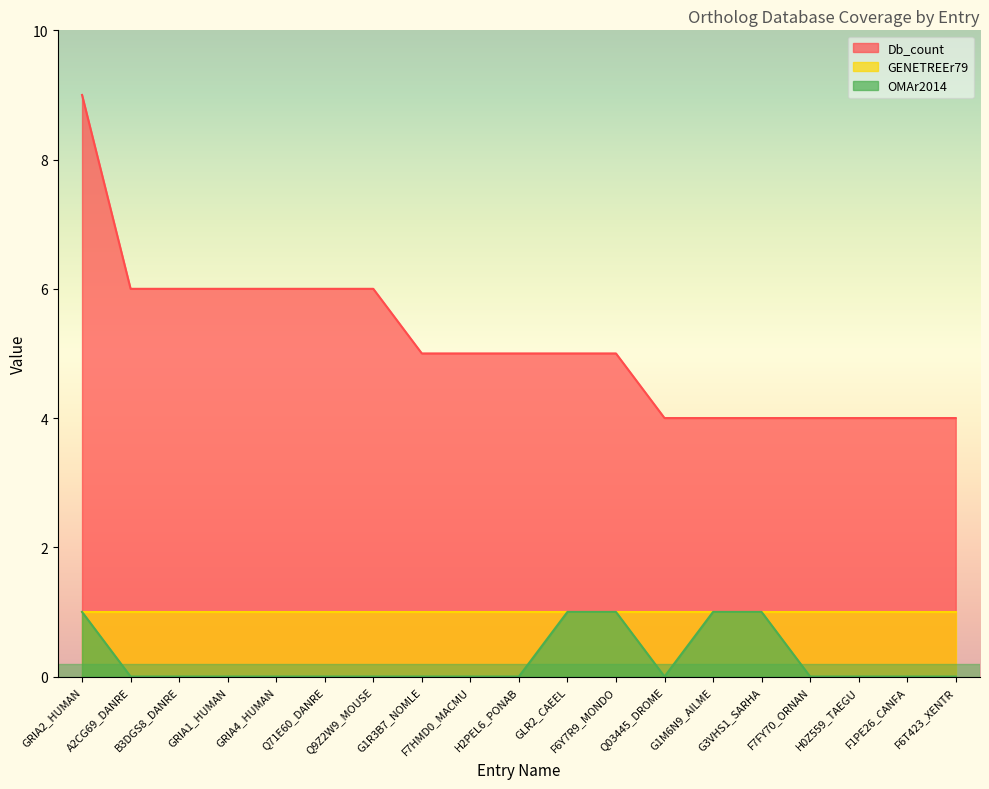

Where does the Db_count series first go above 5?

GRIA2_HUMAN